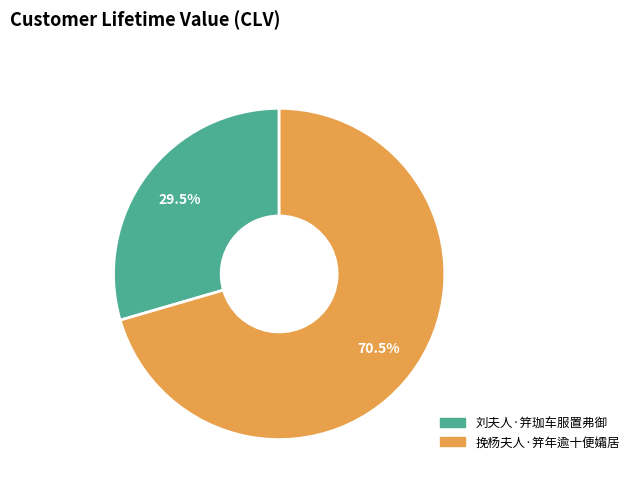

What percentage is NOT represented by 挽杨夫人·笄年逾十便孀居?

29.5%